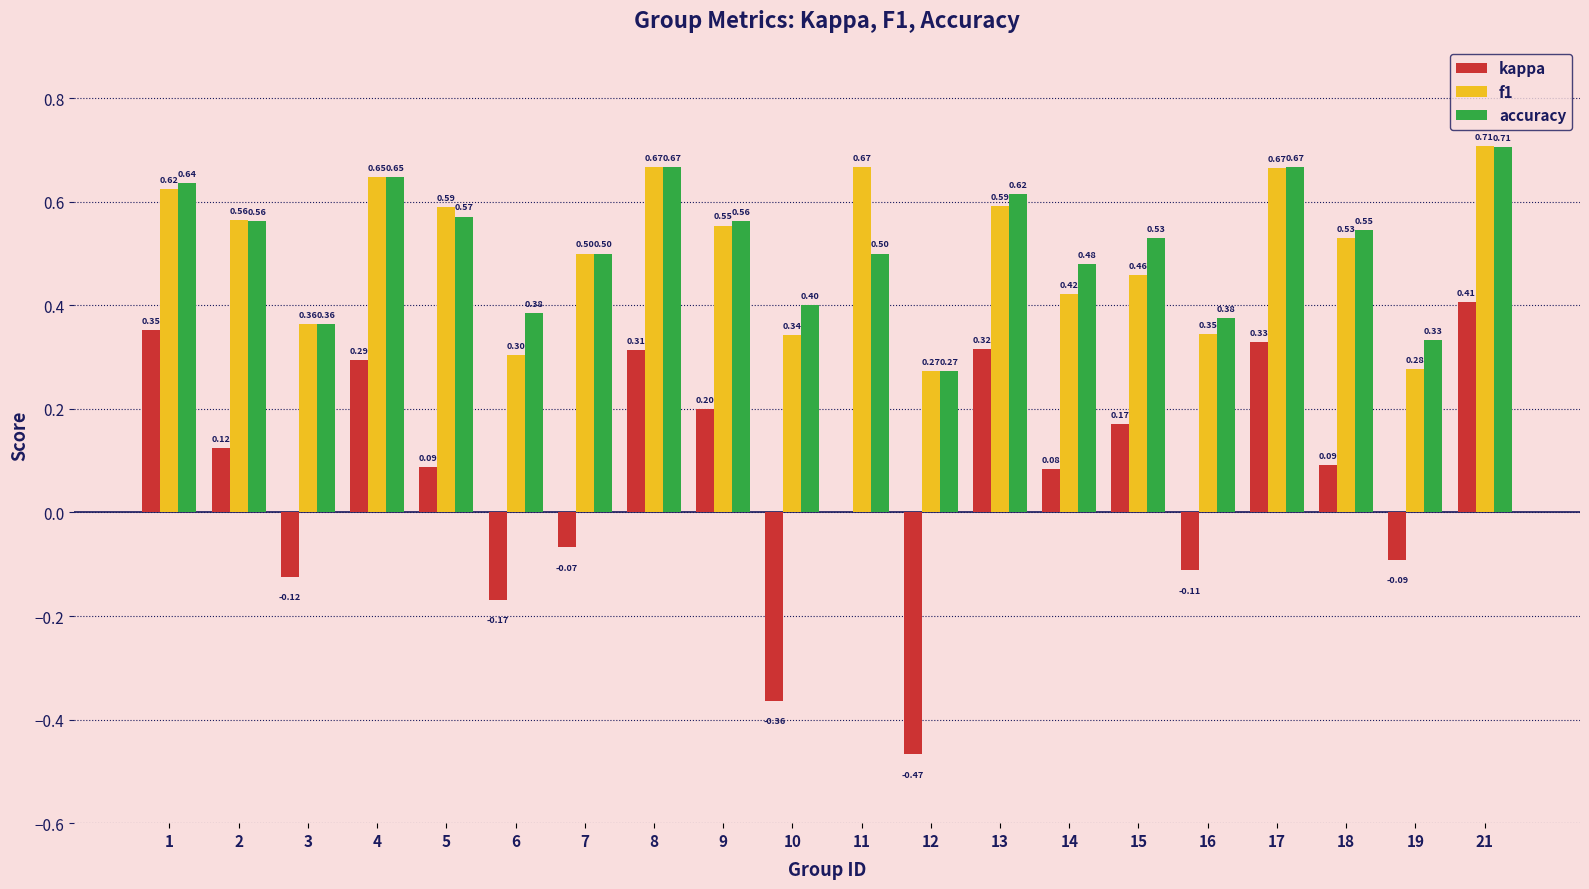

Which series changed the most between 3 and 13?

kappa